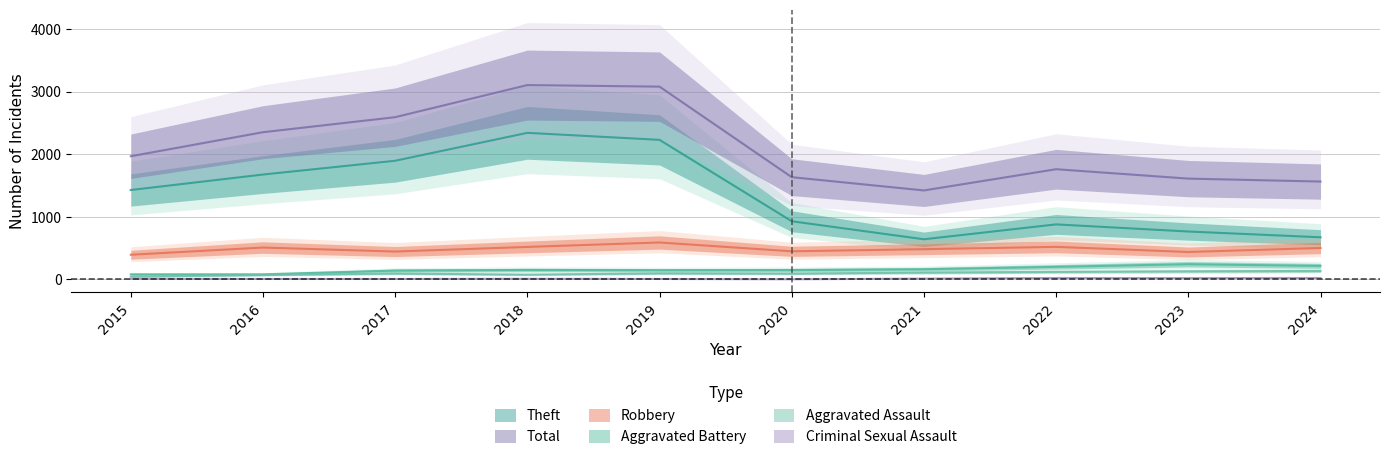

Between 2017 and 2022, which series saw the biggest shift?

Theft